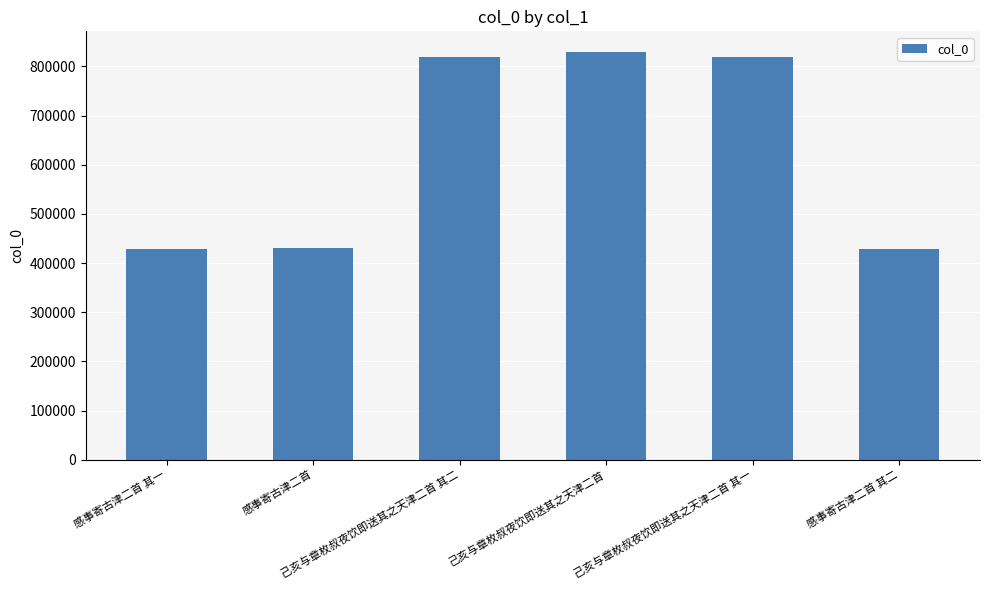

The chart shows a value of 428363 at 感事寄古津二首 其一. True or false?

True